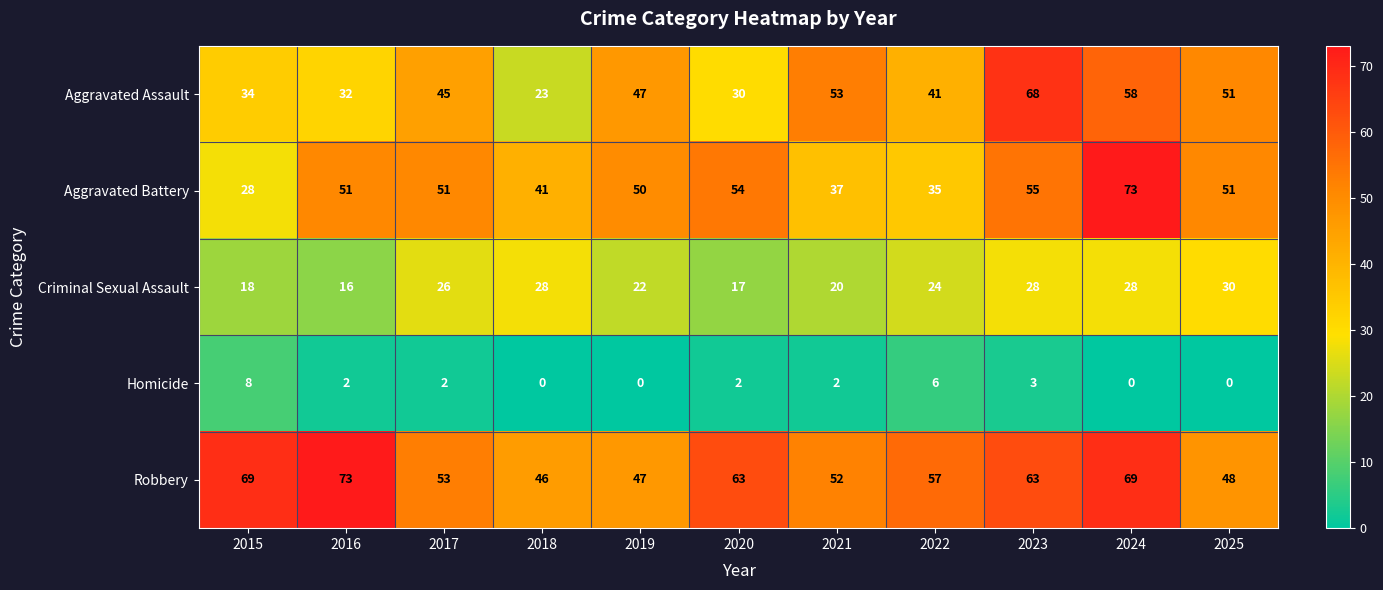

Between 2016 and 2025, which series saw the biggest shift?

Robbery